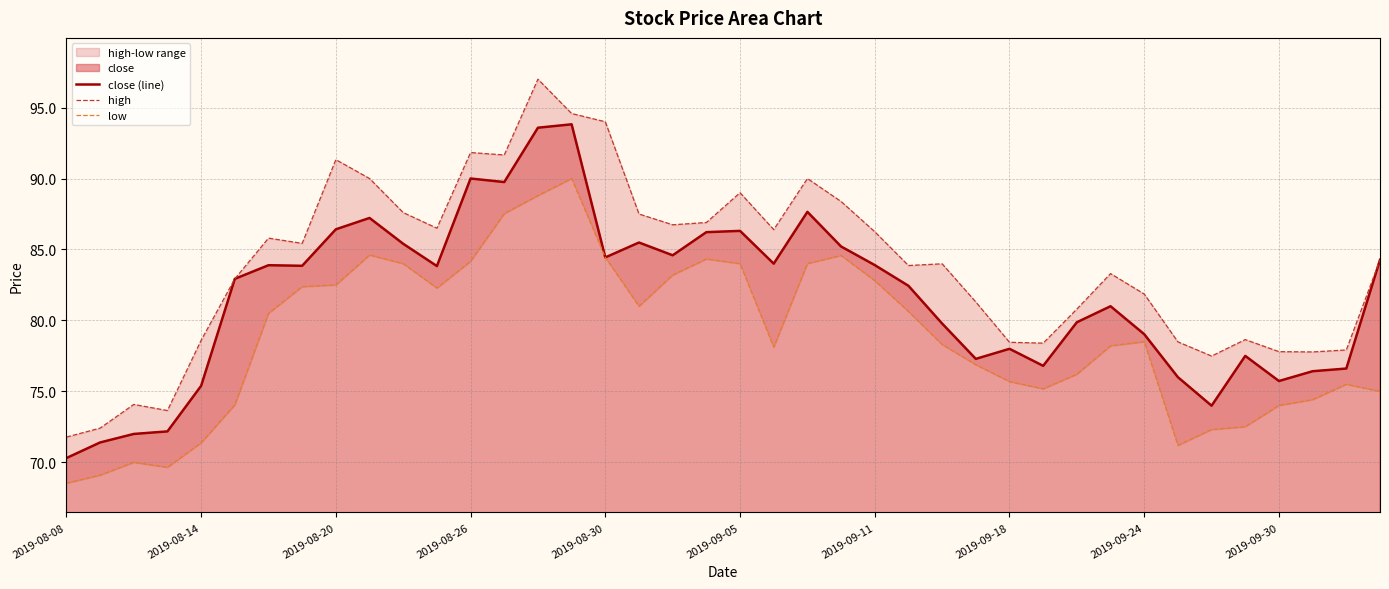

What is the lowest value of the low series?

68.5